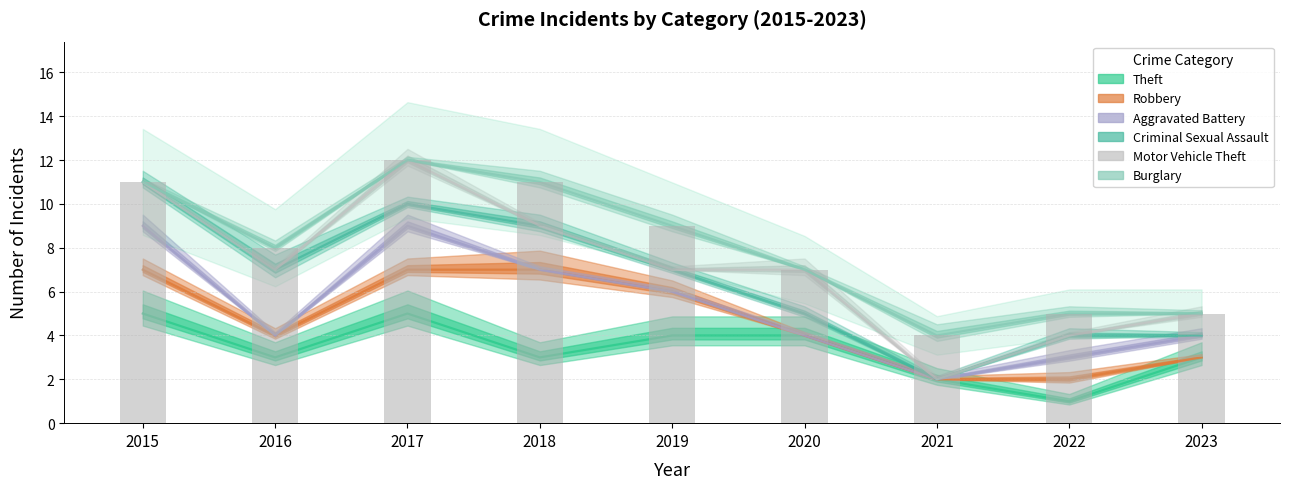

How many categories are shown in the chart?

9